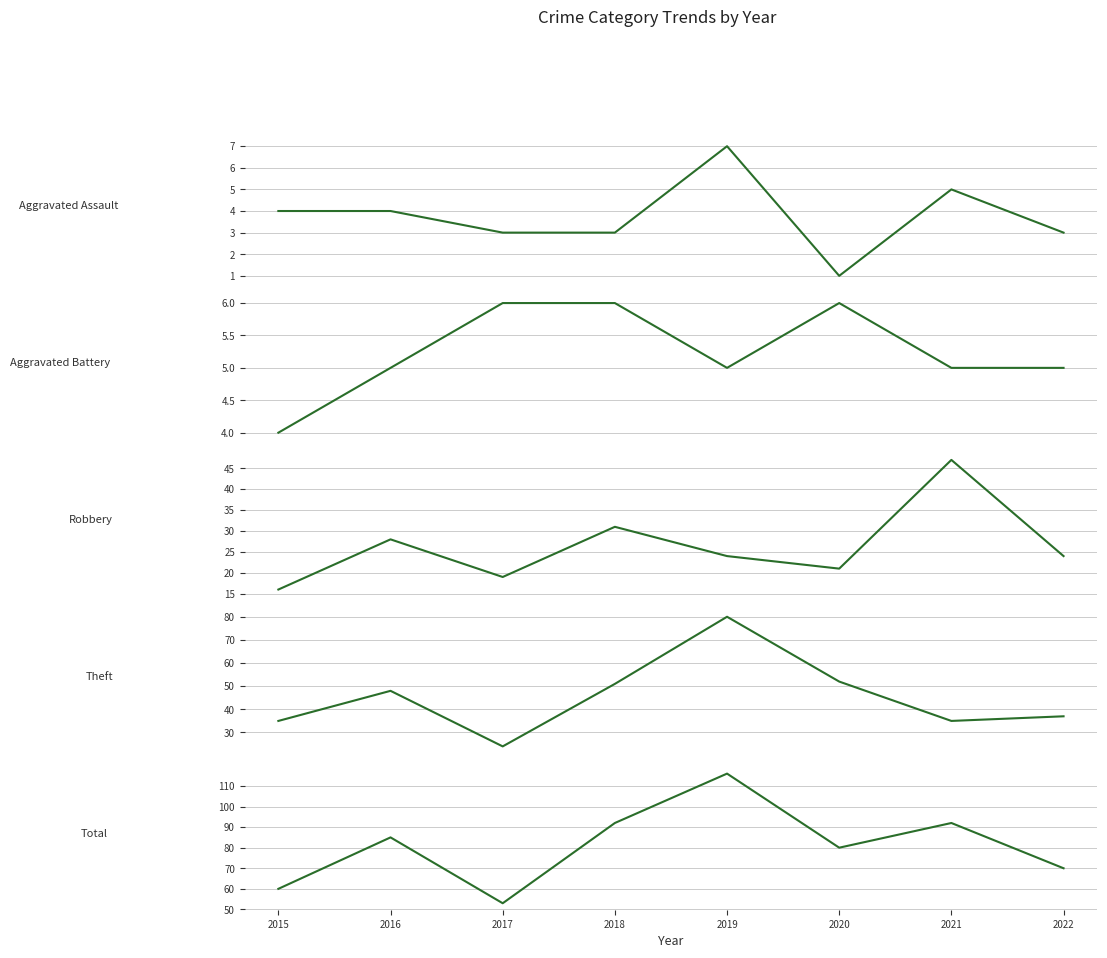

Reading right to left, what are all the values shown in this chart?

Aggravated Assault: 3	5	1	7	3	3	4	4
Aggravated Battery: 5	5	6	5	6	6	5	4
Robbery: 24	47	21	24	31	19	28	16
Theft: 37	35	52	80	51	24	48	35
Total: 70	92	80	116	92	53	85	60